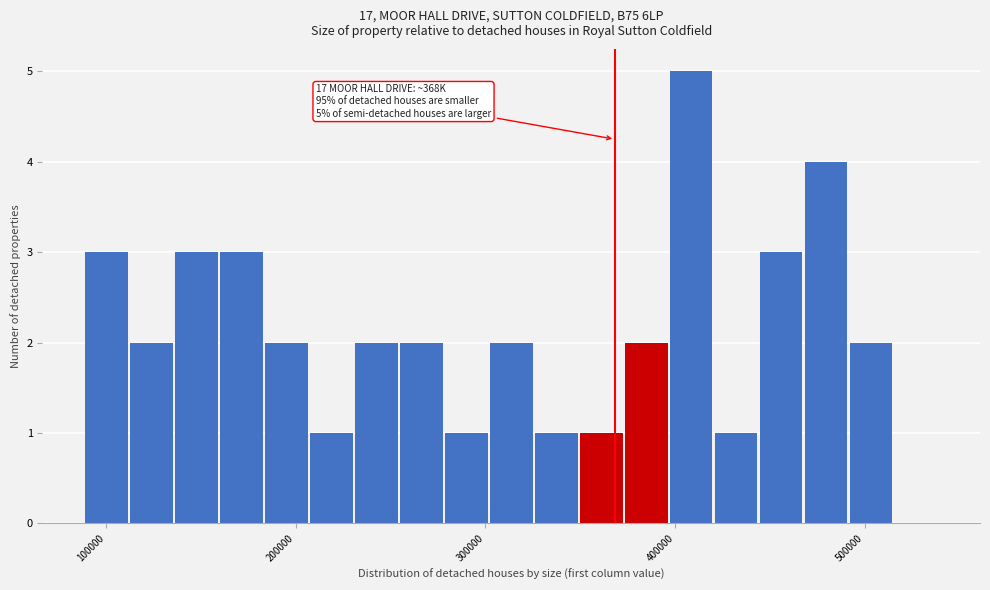

Around what value on the x-axis is the tallest bar? Give the approximate position of its centre, as read against the axis.

410000